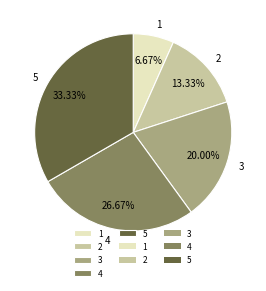

How much of the chart is everything except 3?

80.0%